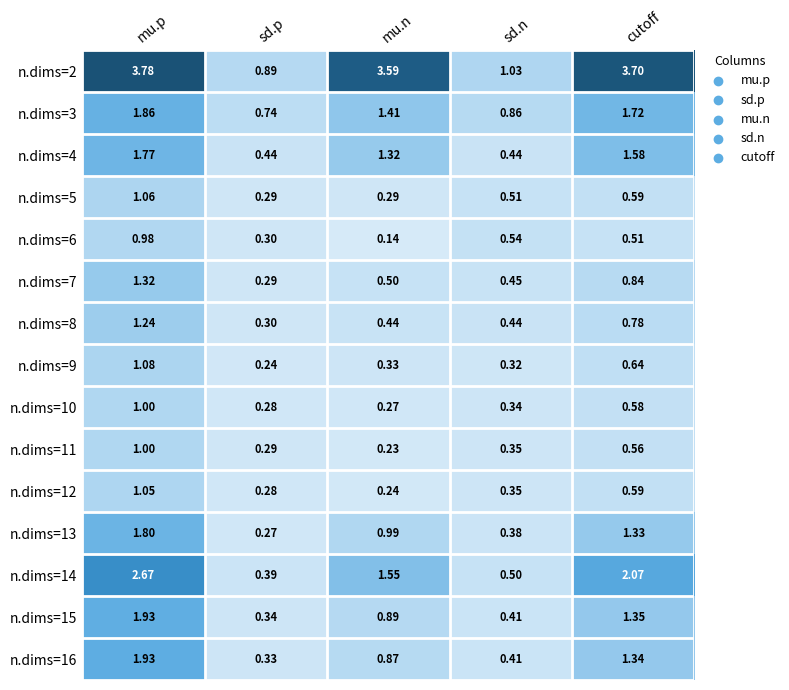

Rank the categories by n.dims=6 value from lowest to highest.

mu.n, sd.p, cutoff, sd.n, mu.p